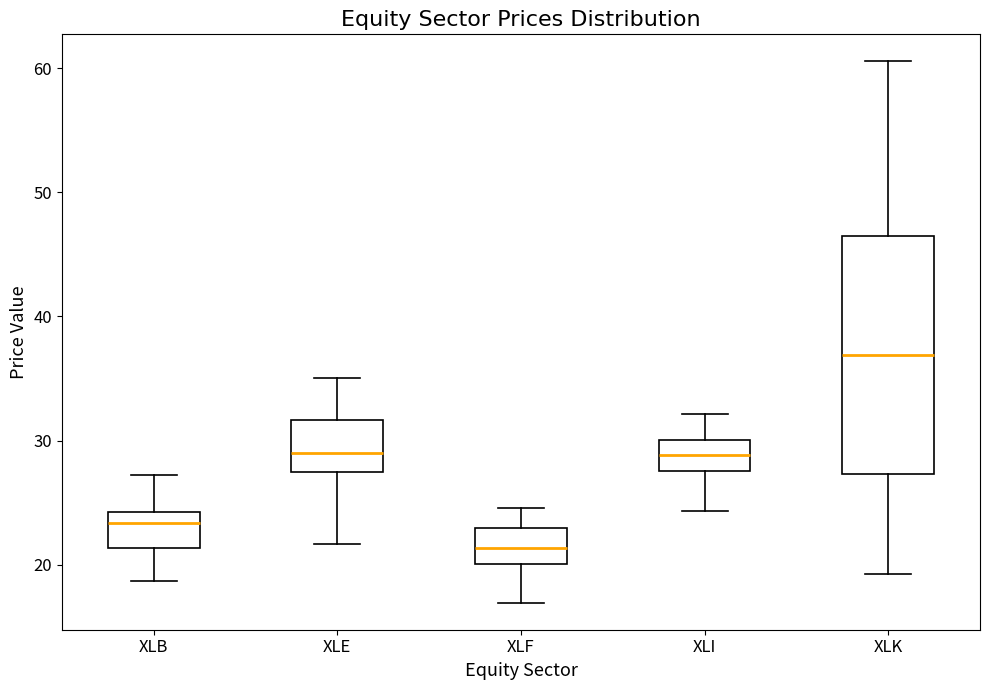

Where is the upper edge of the box for XLI on the y-axis? The values are not printed on the chart, so give them approximately, as read against the axis.

30